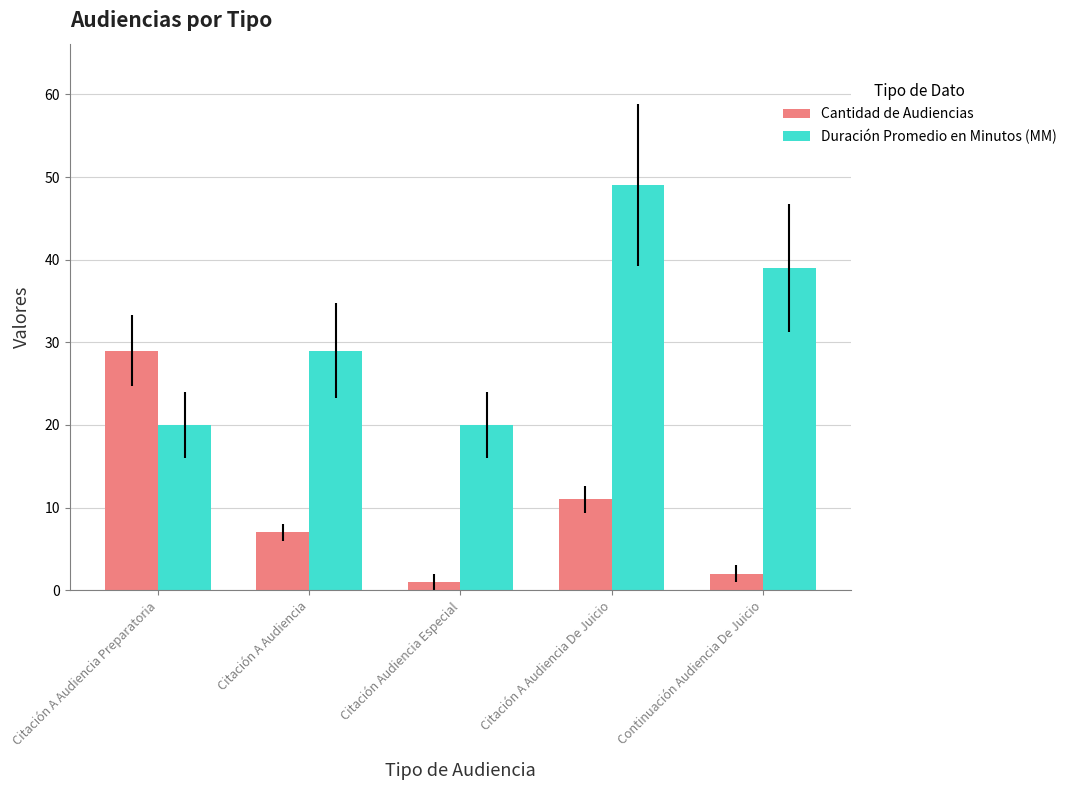

At Citación A Audiencia, list the series in order from largest to smallest.

Duración Promedio en Minutos (MM), Cantidad de Audiencias